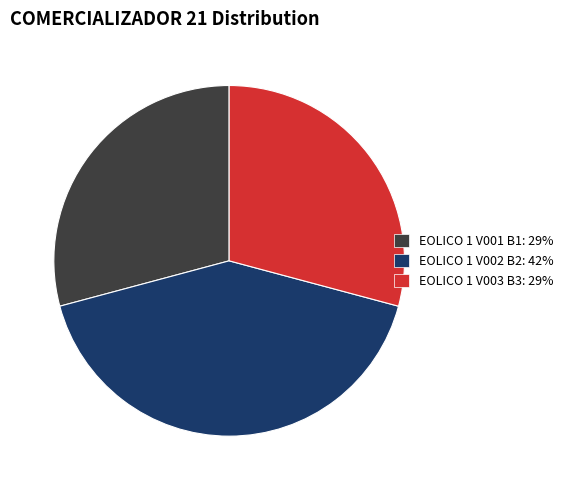

Do EOLICO 1 V003 B3 and EOLICO 1 V002 B2 together represent more than half of the pie?

Yes